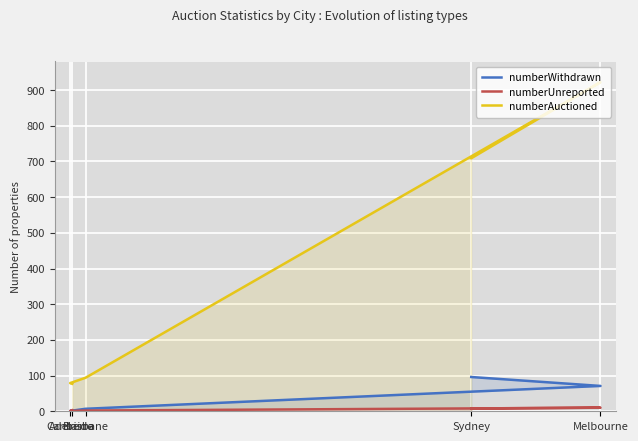

What is the minimum value for numberAuctioned?

77